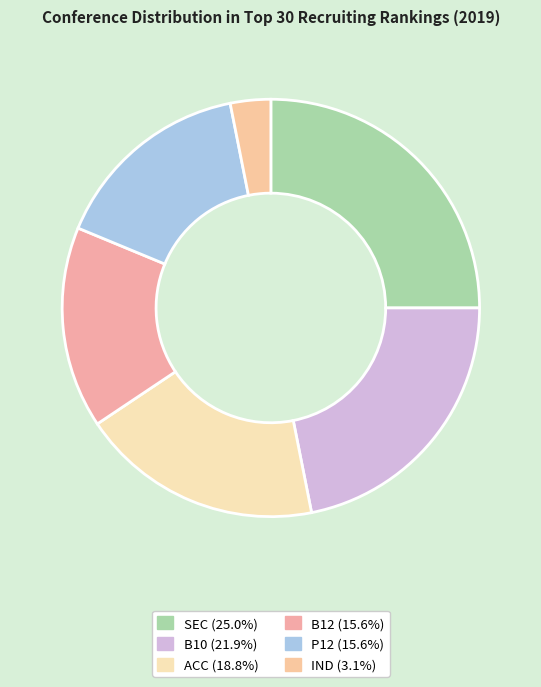

Does SEC account for over 50% of the chart?

No